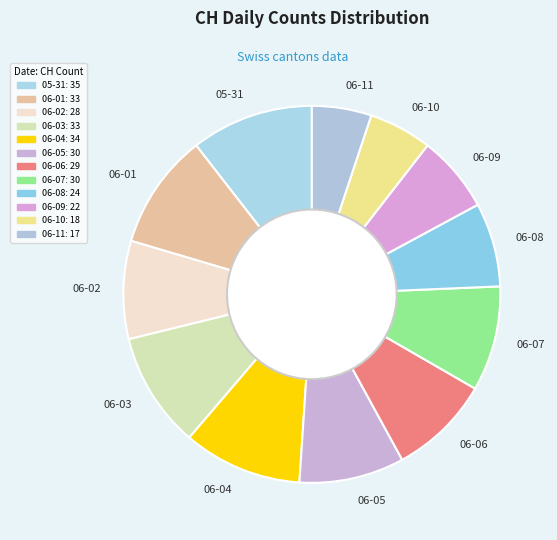

The 06-07 slice represents 2% of the pie. True or false?

False